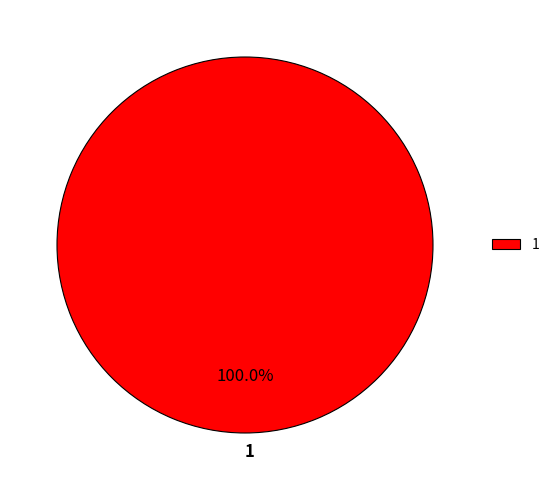

Rank the categories by value from highest to lowest.

1